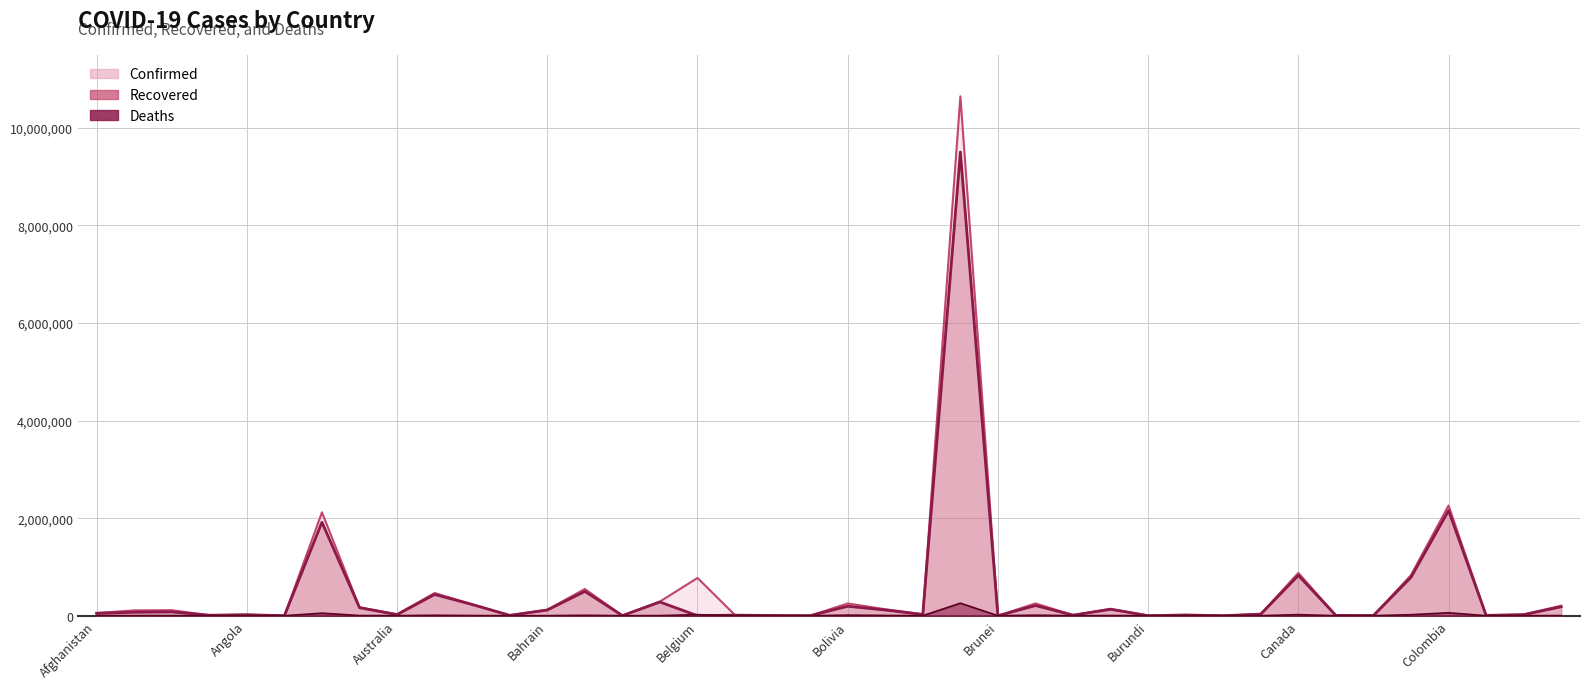

True or false: Confirmed and Deaths cross at least once.

False